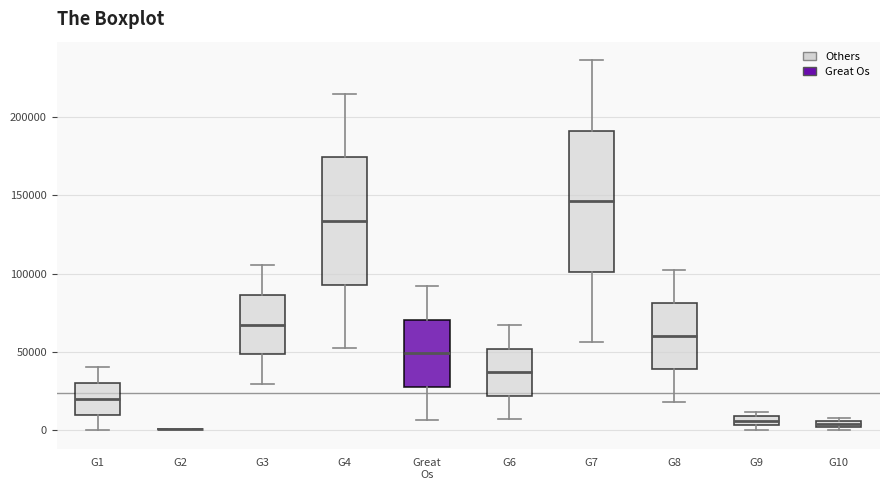

Which box is the tallest, from its lower edge to its upper edge?

G7